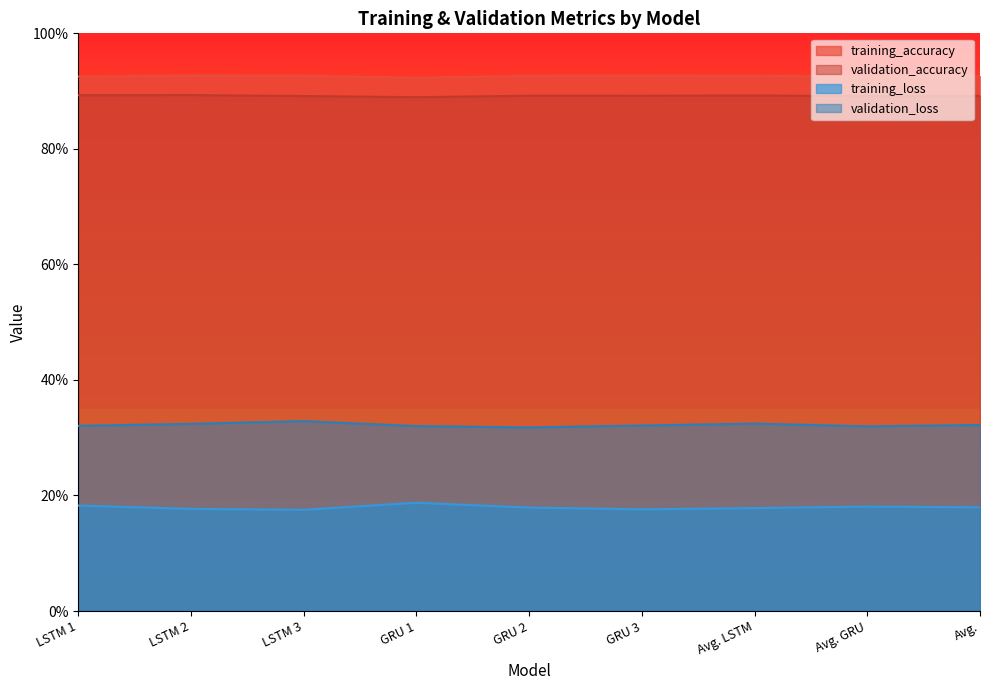

What is the sum of the validation_accuracy values at Avg. and Avg. LSTM?

1.8